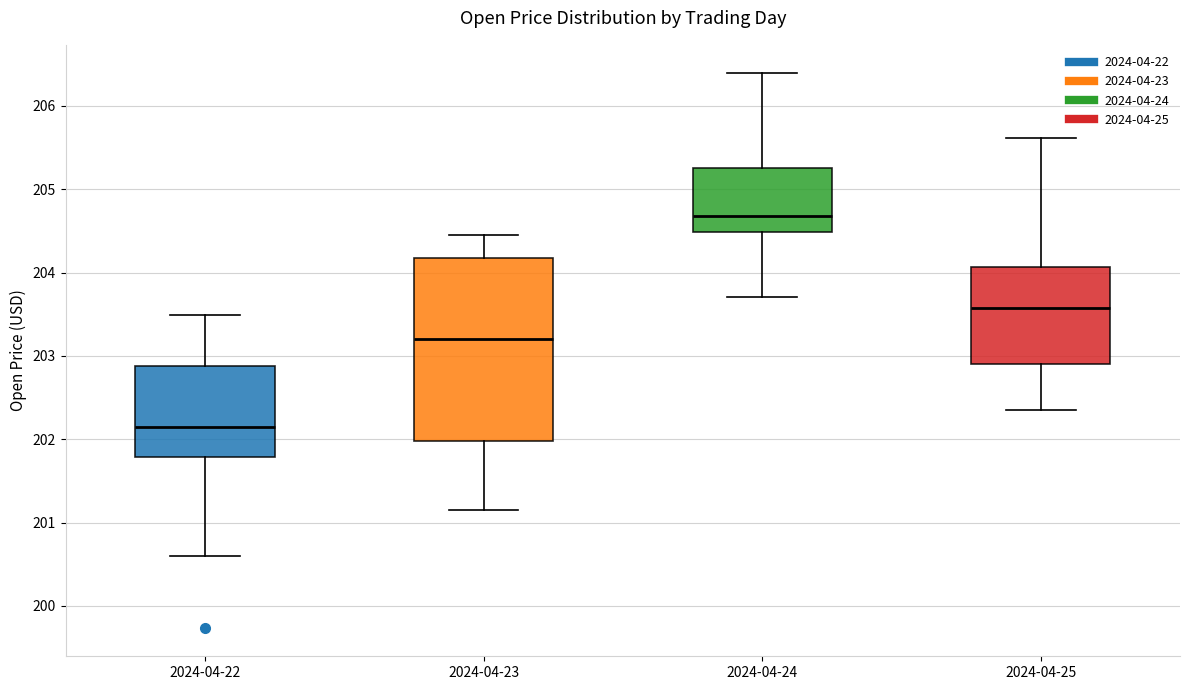

Which box has the lowest median line?

2024-04-22